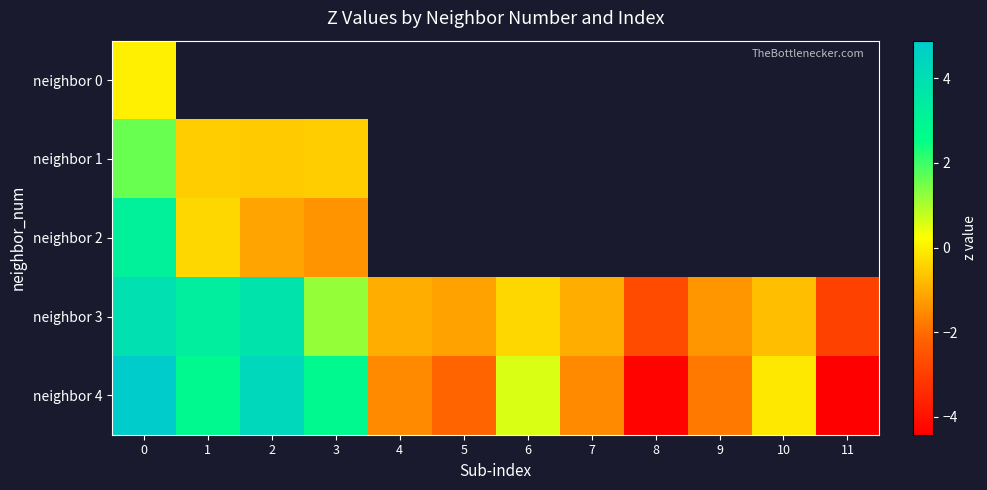

Which label corresponds to the smallest value in the chart?

11